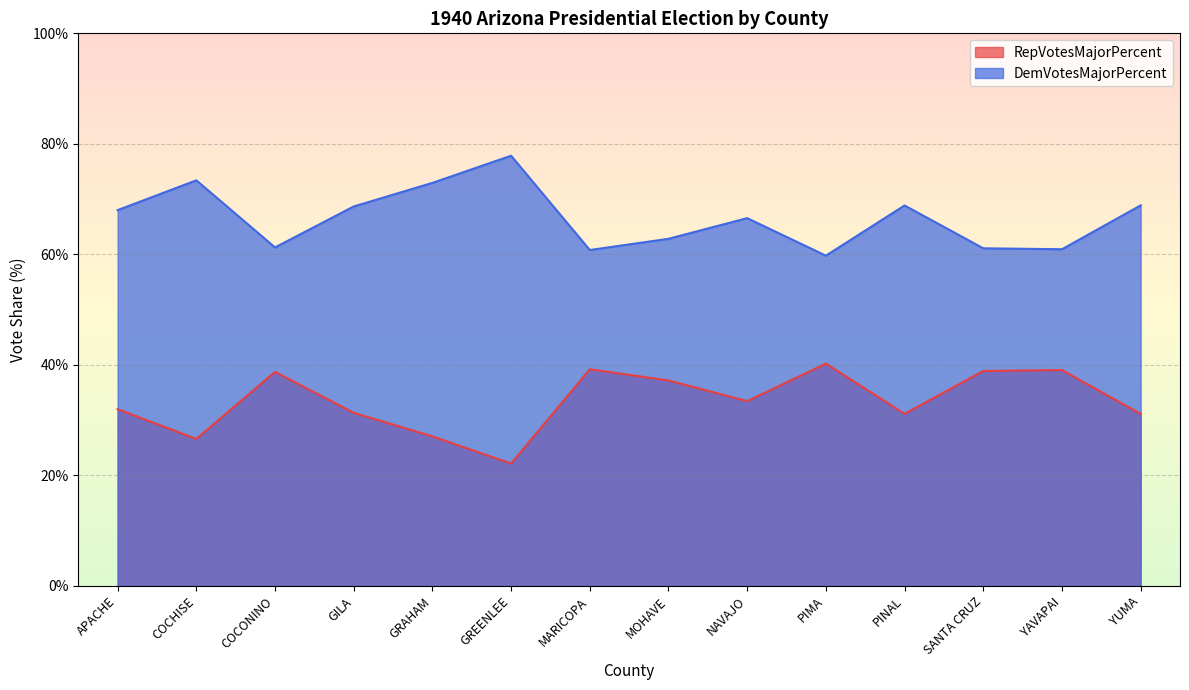

True or false: DemVotesMajorPercent and RepVotesMajorPercent cross at least once.

False